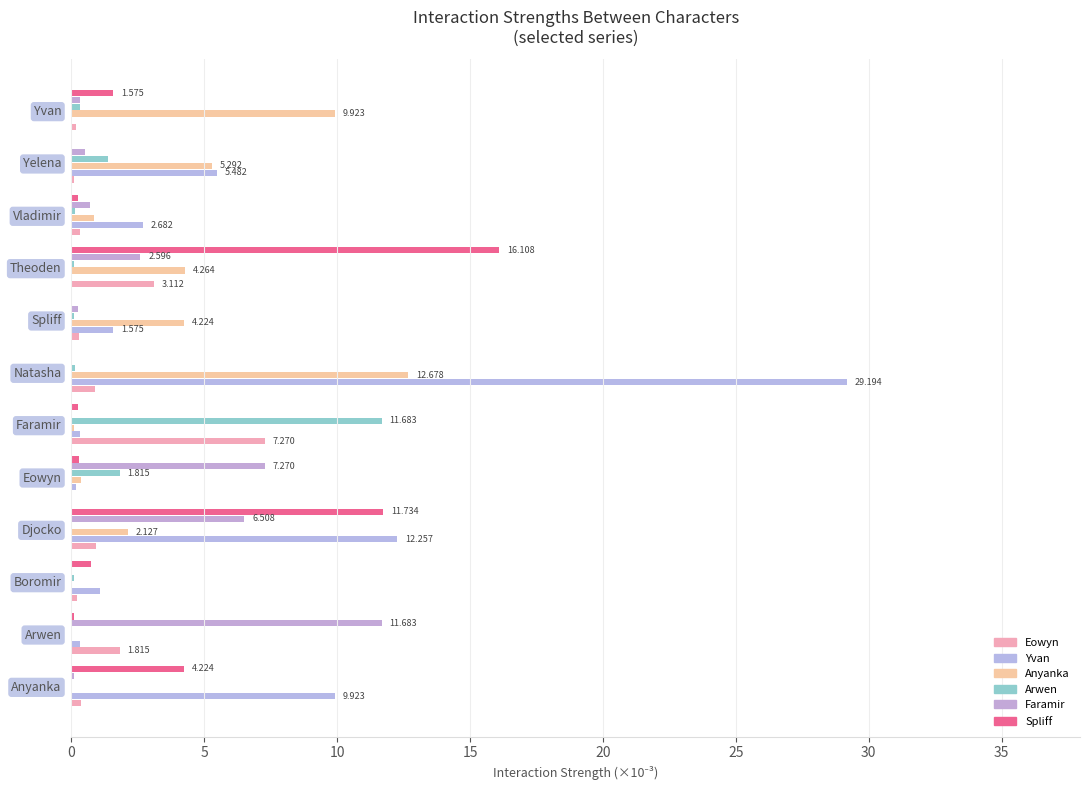

Reading right to left, transcribe all the data shown in this chart.

Eowyn: 0.2	0.1	0.3	3.1	0.3	0.9	7.3	0.0	0.9	0.2	1.8	0.3
Yvan: 0.0	5.5	2.7	0.0	1.6	29.2	0.3	0.2	12.3	1.1	0.3	9.9
Anyanka: 9.9	5.3	0.9	4.3	4.2	12.7	0.1	0.3	2.1	0.0	0.0	0.0
Arwen: 0.3	1.4	0.1	0.1	0.1	0.2	11.7	1.8	0.0	0.1	0.0	0.0
Faramir: 0.3	0.5	0.7	2.6	0.3	0.0	0.0	7.3	6.5	0.0	11.7	0.1
Spliff: 1.6	0.0	0.2	16.1	0.0	0.0	0.3	0.3	11.7	0.7	0.1	4.2